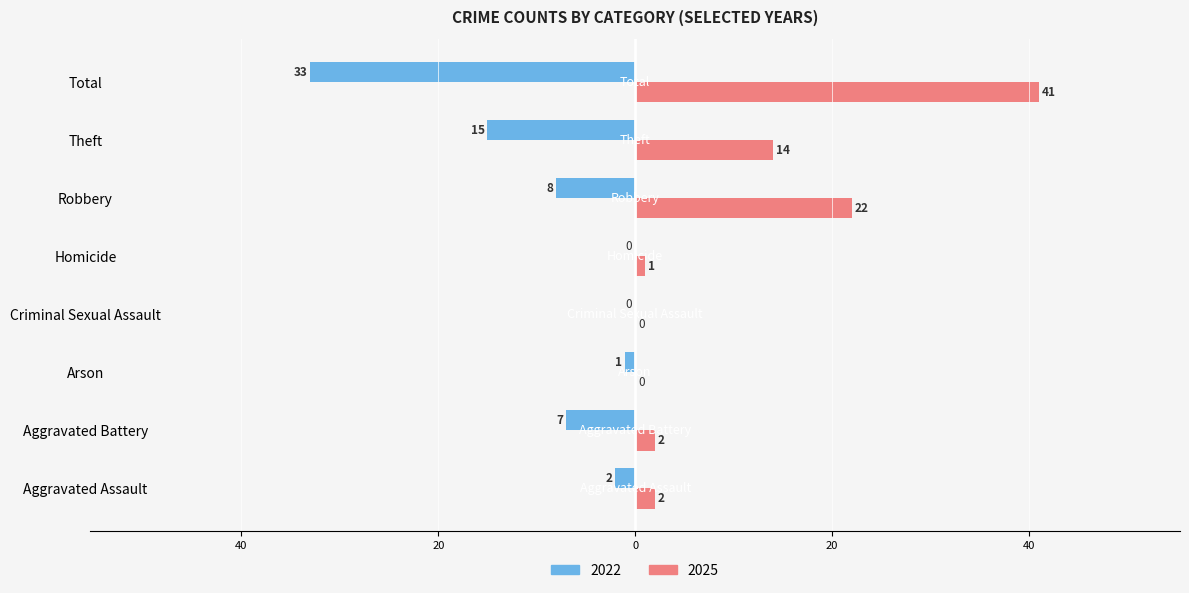

What are all the series names shown in the legend?

2022, 2025